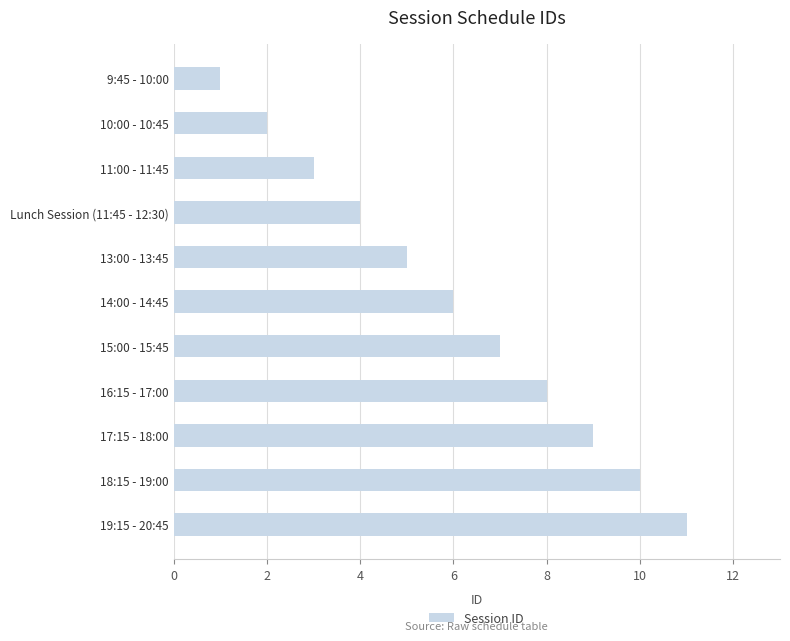

What is the label of the 4th bar from the top?

Lunch Session (11:45 - 12:30)